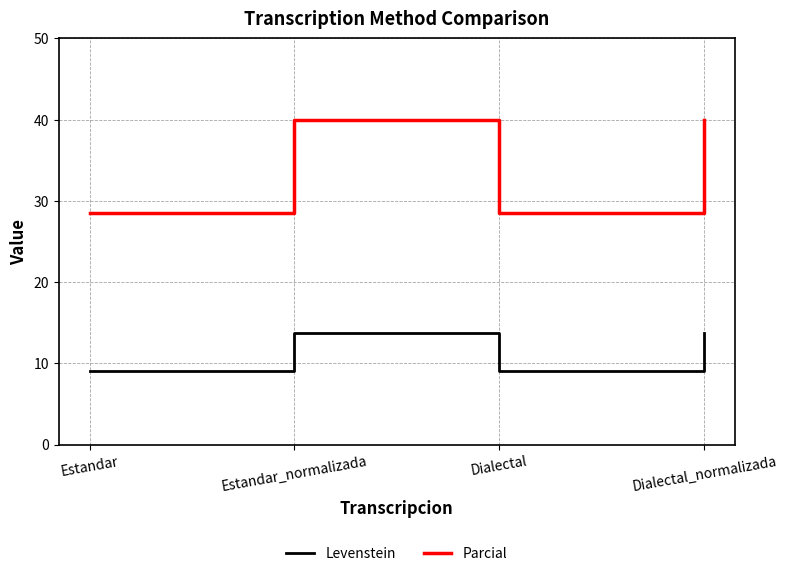

List the series in order of their overall mean, highest first.

Parcial, Levenstein